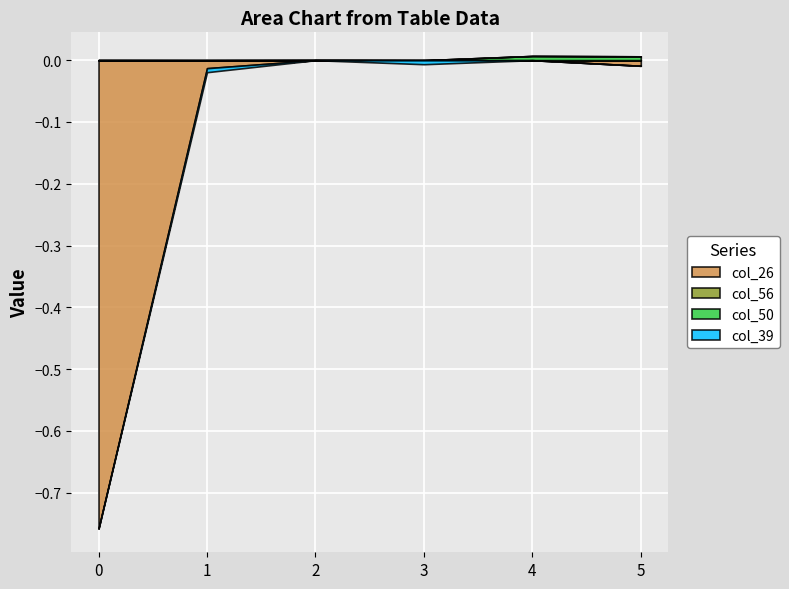

How many data points does each series have?

6